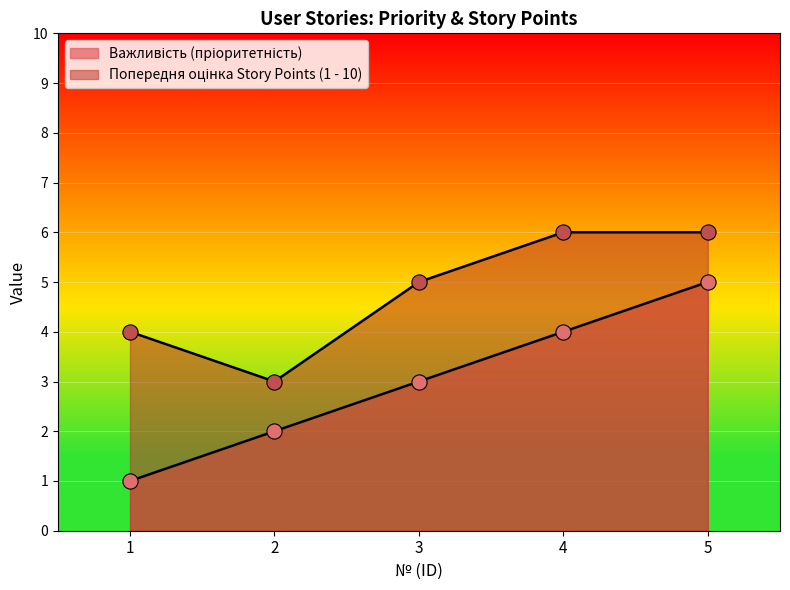

What are all the series names shown in the legend?

Важливість (пріоритетність), Попередня оцінка Story Points (1 - 10)